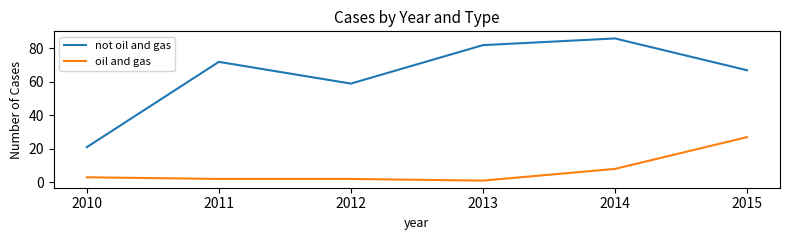

Which series changed the most between 2013 and 2014?

oil and gas